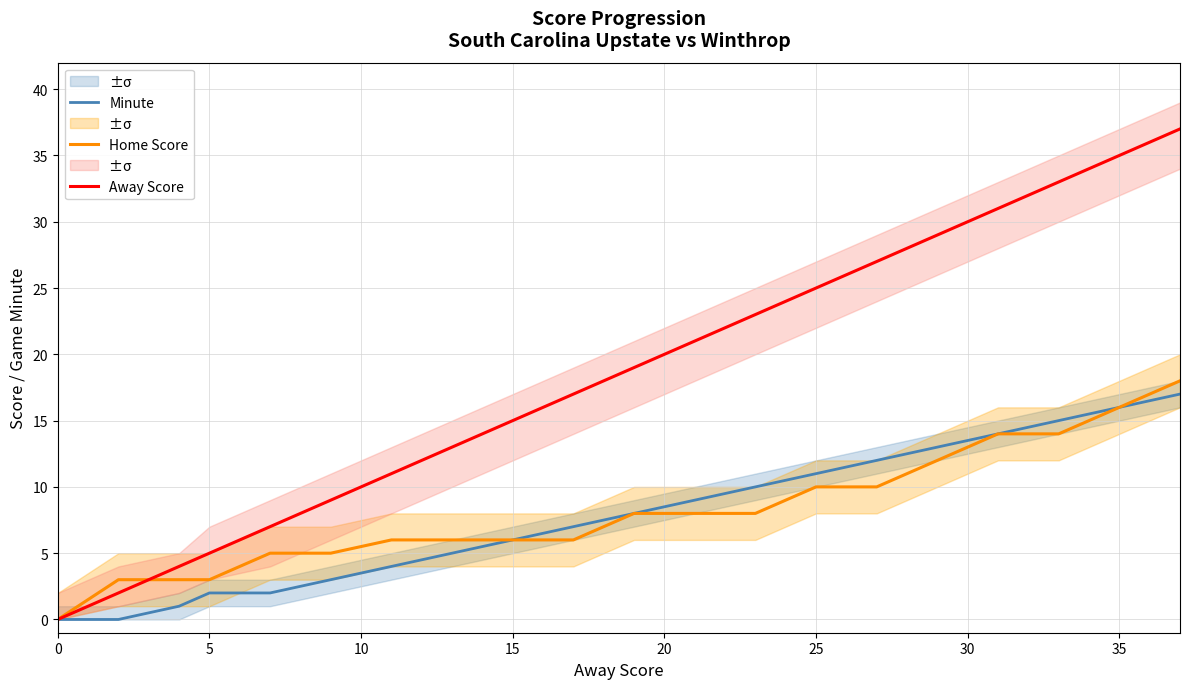

Is it true that Away Score equals 35 at 35?

True